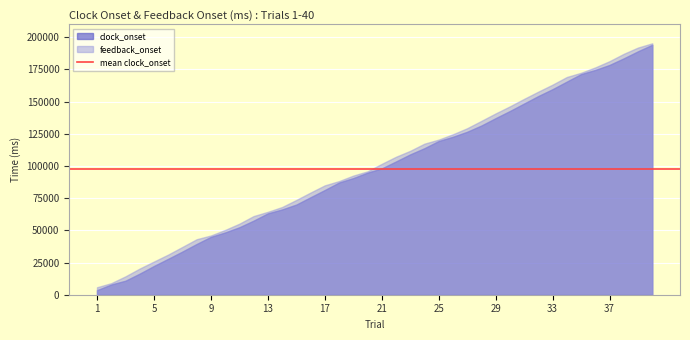

Which label corresponds to the smallest value in the chart?

1